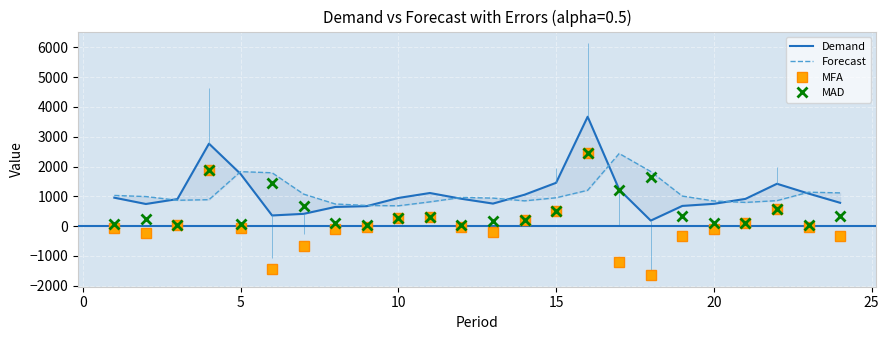

How many data points in MFA are above -46?

11